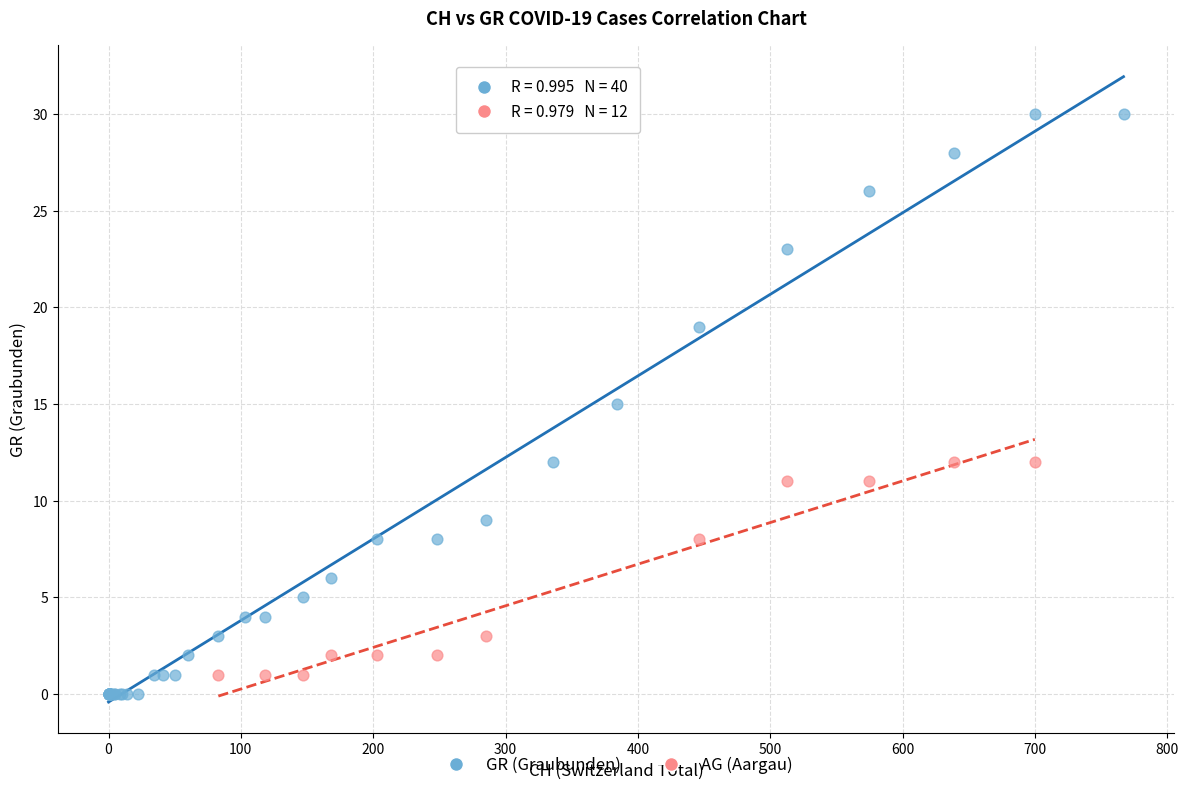

Which series has the largest Y range (max minus min)?

GR (Graubunden)